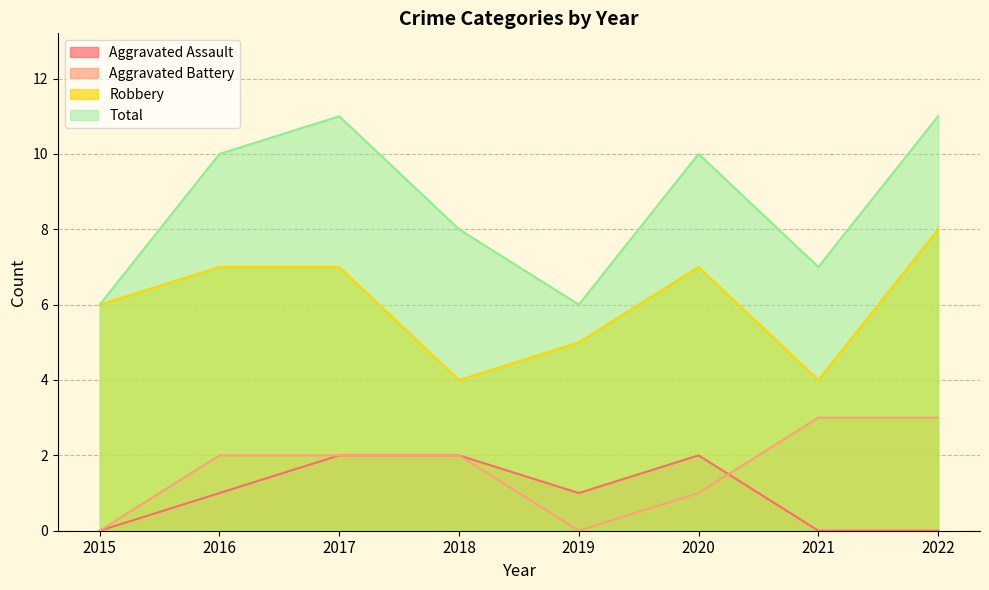

Is the value of Total at 2020 greater than the value of Aggravated Assault at 2018?

Yes